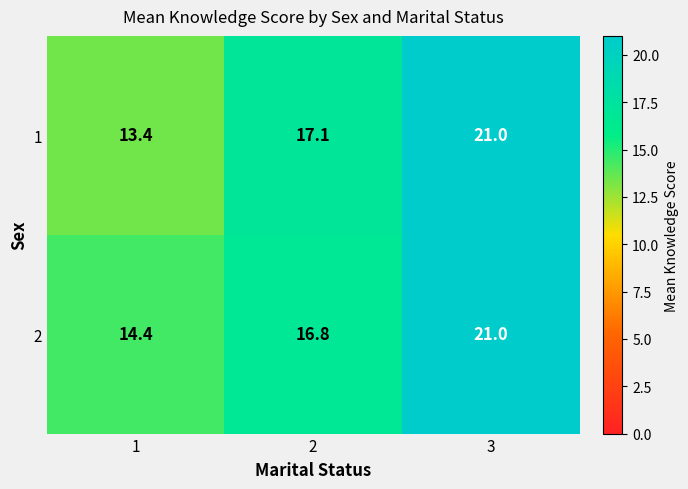

What is the sum of the 2 values at 2 and 3?

37.8